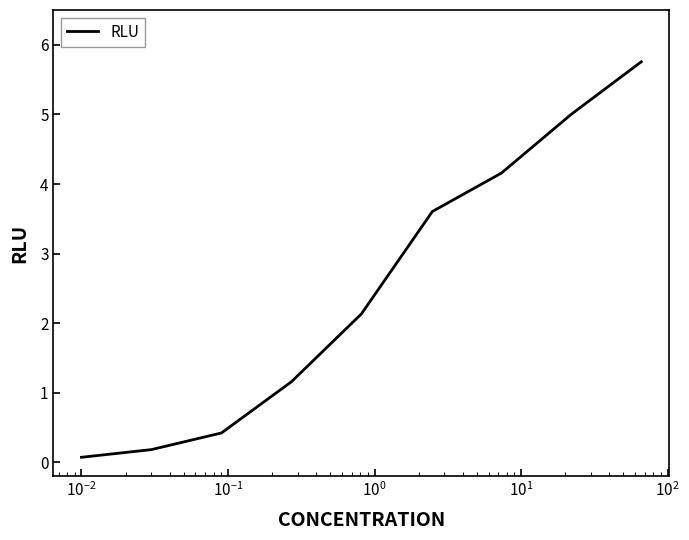

What is the greatest value displayed?

5.8